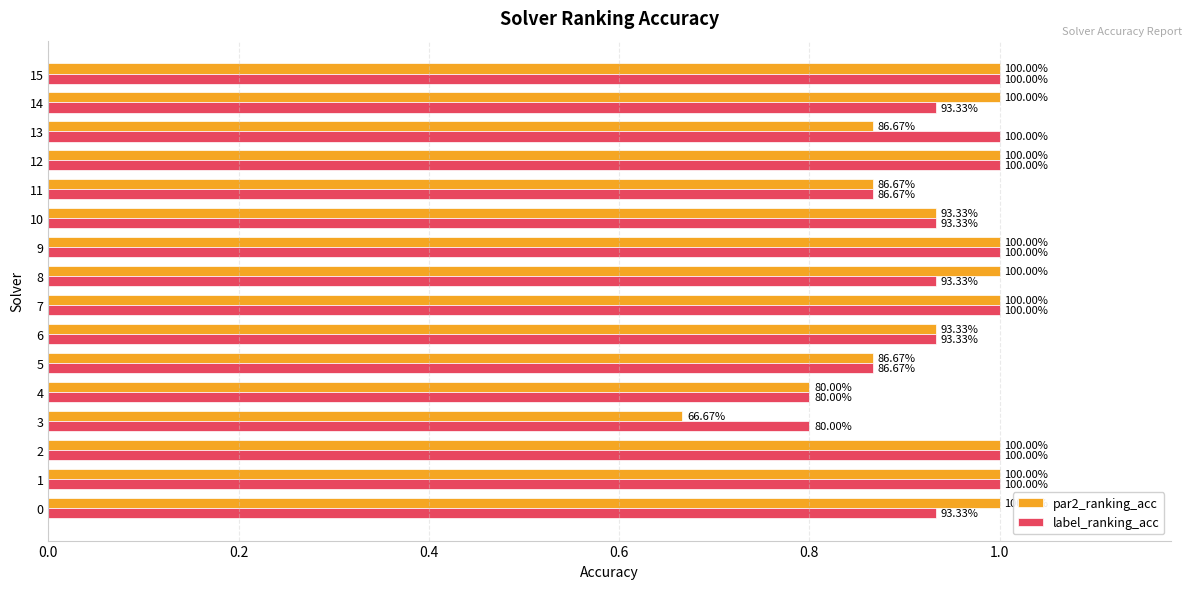

What is the total value across all series at 15?

2.0